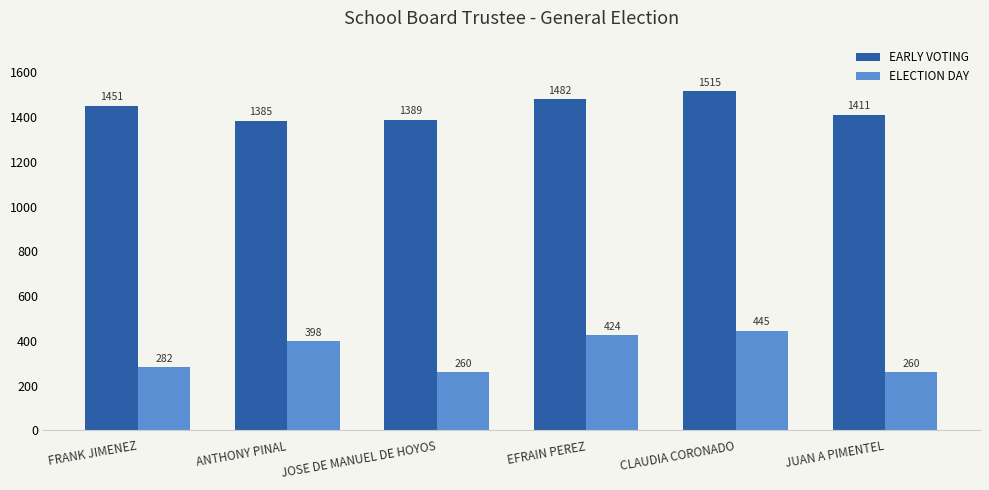

At which label does EARLY VOTING reach its minimum?

ANTHONY PINAL